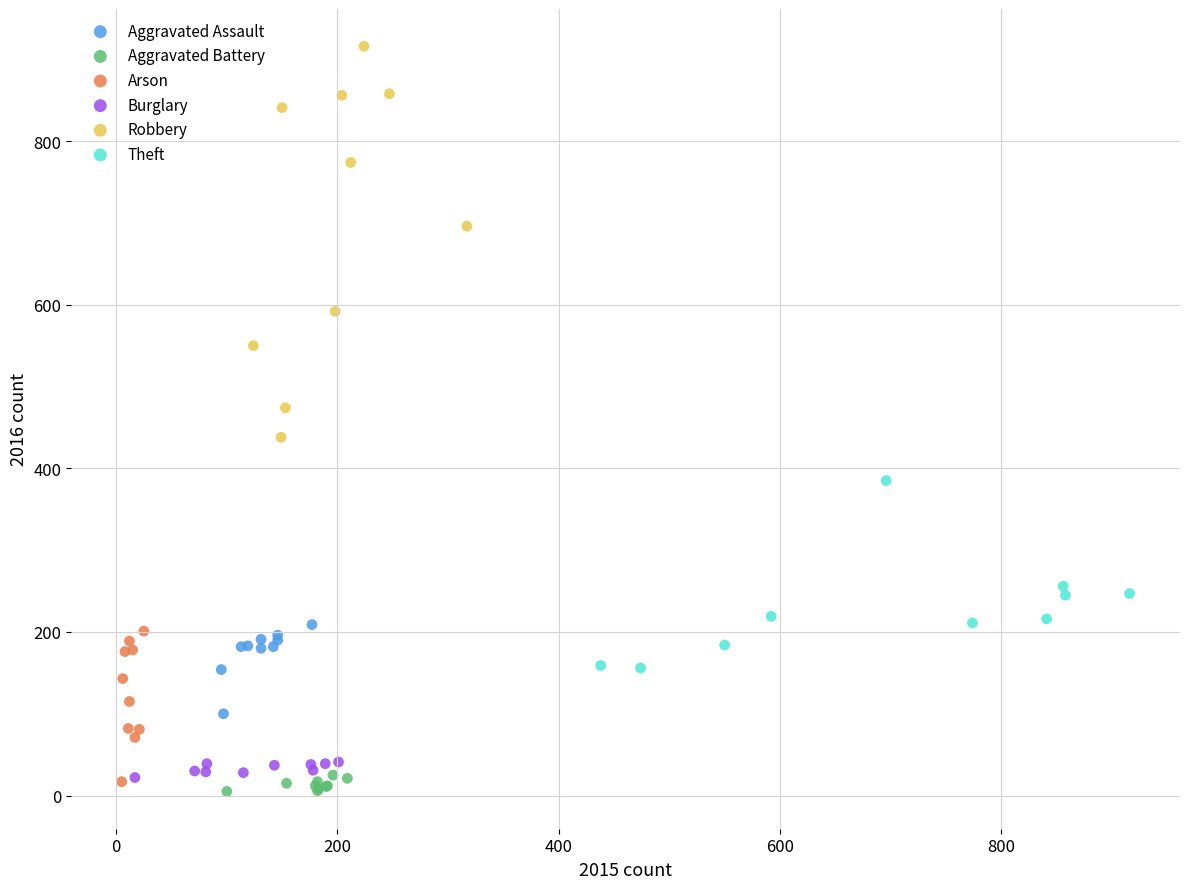

Which series reaches the minimum Y coordinate?

Aggravated Battery